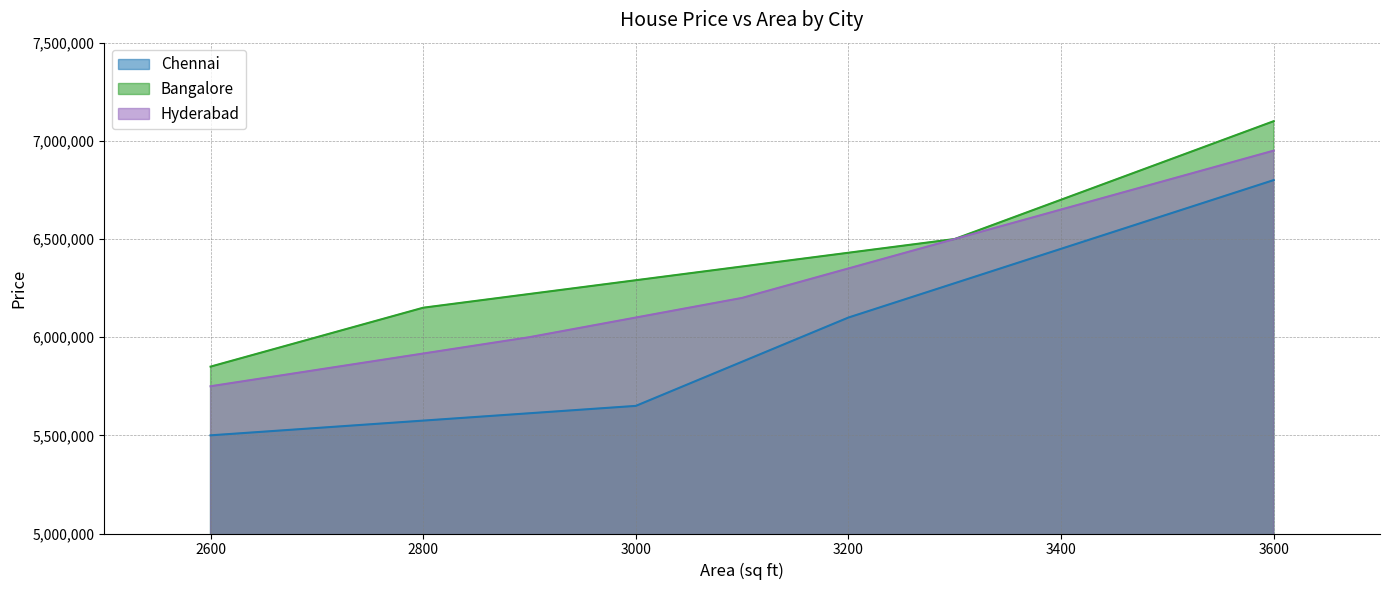

Which category has the highest value in the Chennai series?

3600